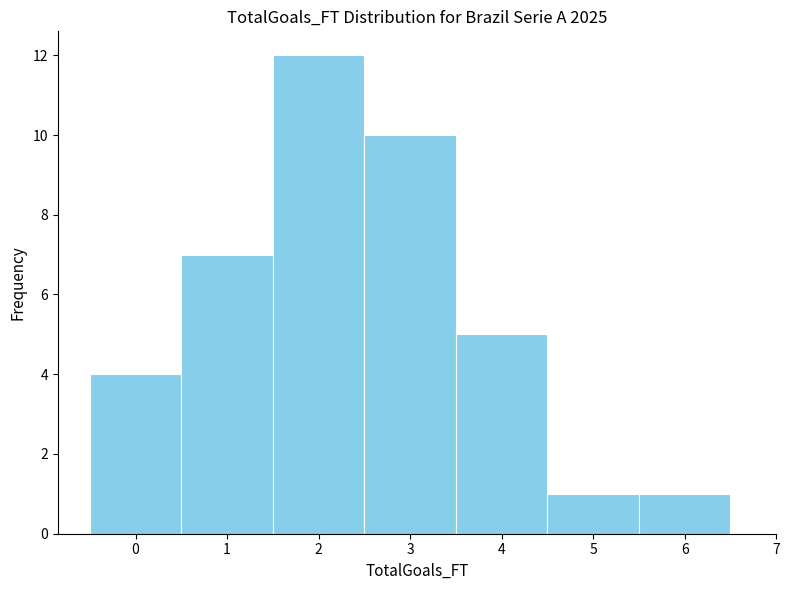

Reading left to right, transcribe this chart: for each bar, give the range it covers on the x-axis and its height. The values are not printed on the chart, so give them approximately, as read against the axis.

-0.5 to 0.5: 4
0.5 to 1.5: 7
1.5 to 2.5: 12
2.5 to 3.5: 10
3.5 to 4.5: 5
4.5 to 5.5: 1
5.5 to 6.5: 1